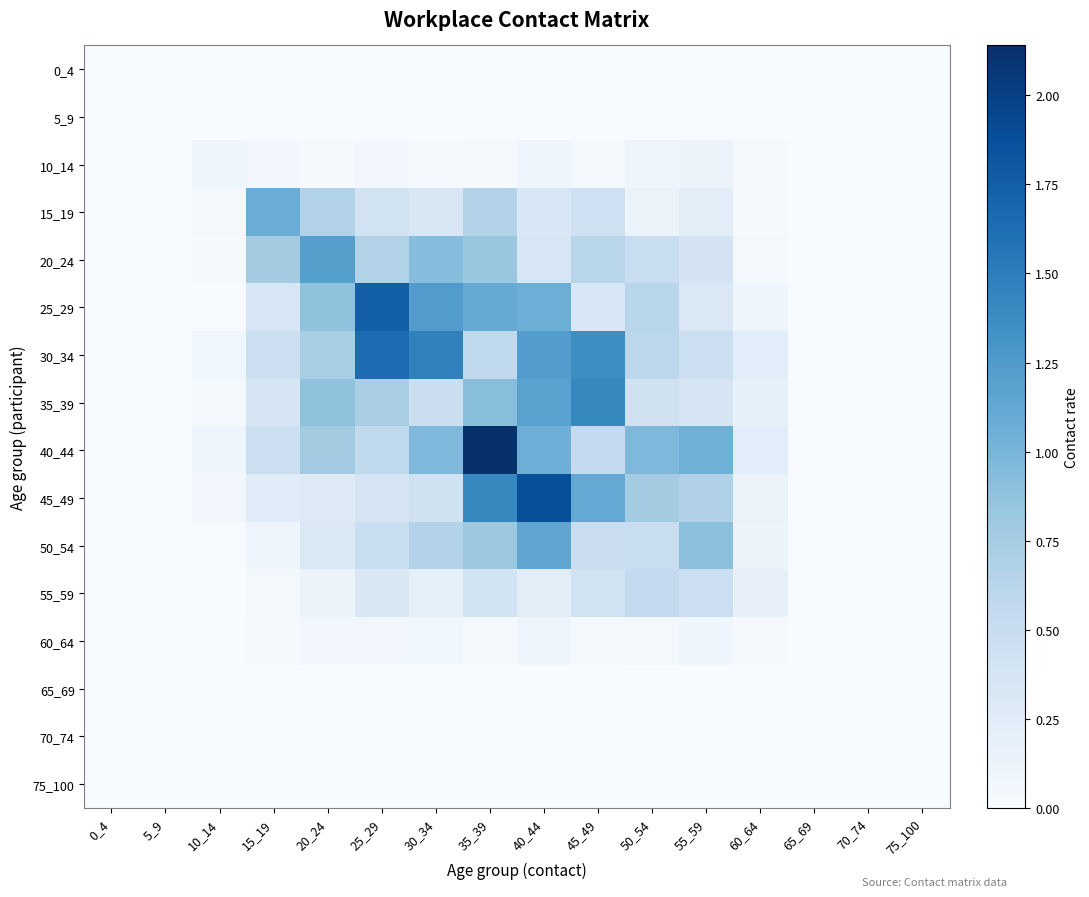

What is the spread (max minus min) of values at 20_24?

1.2